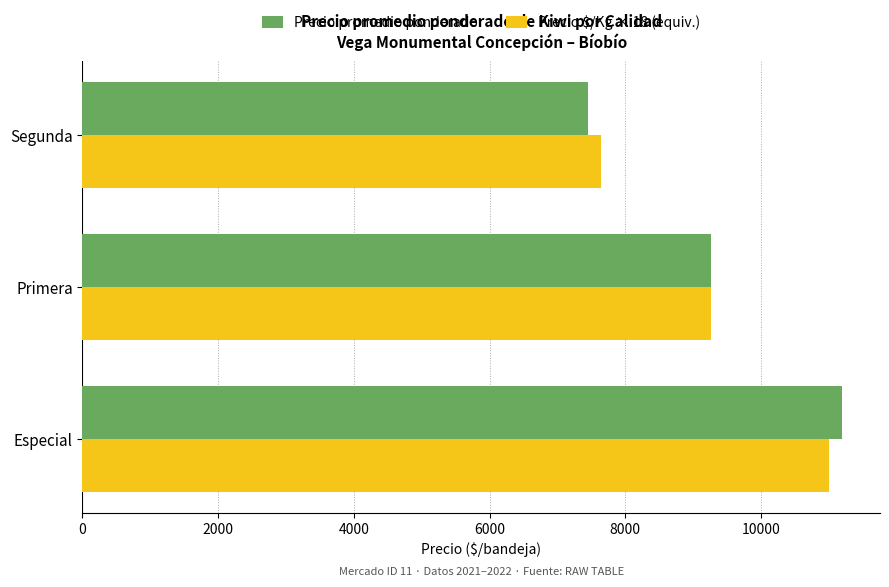

What is the sum of the Precio promedio ponderado values at Segunda and Primera?

16720.8